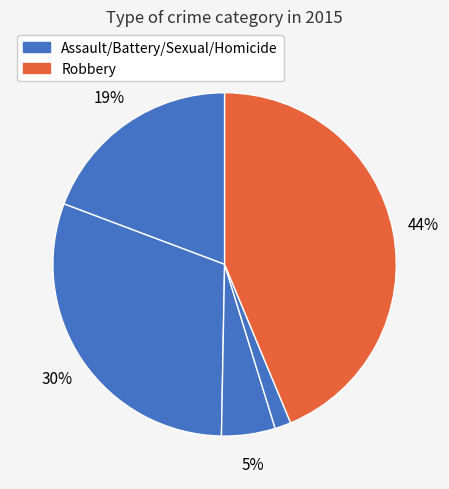

How many segments does this pie chart have?

5